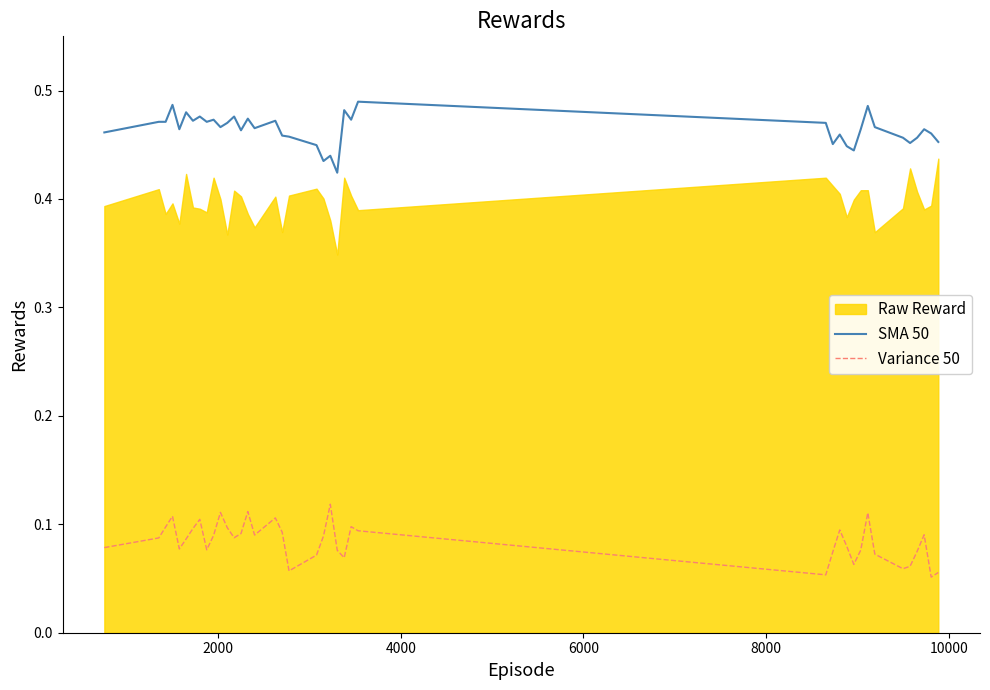

True or false: Variance 50 and SMA 50 cross at least once.

False